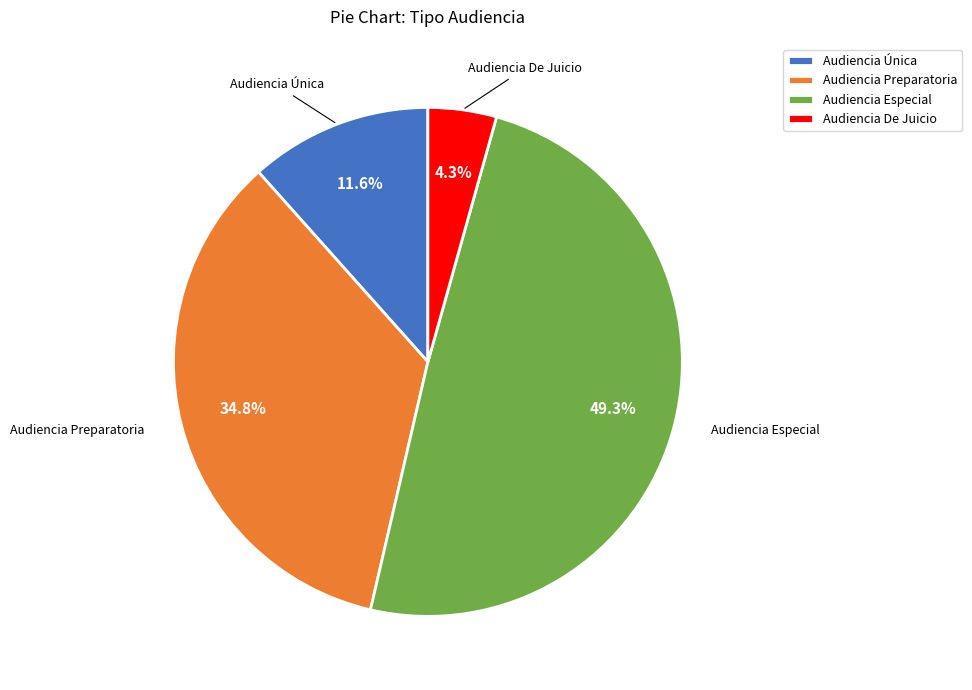

Is it true that Audiencia Preparatoria is 35% of the pie?

True